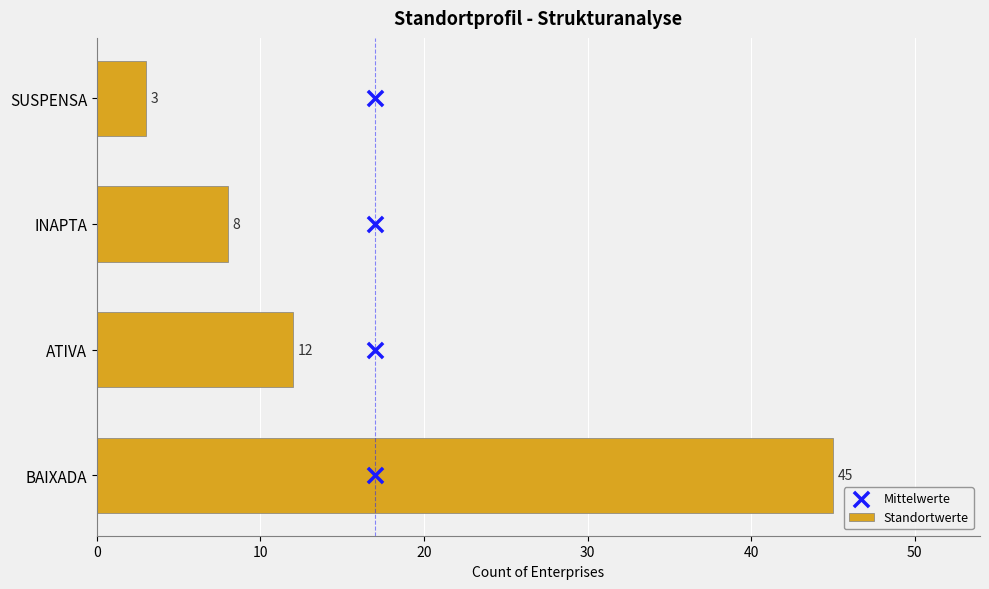

At how many categories does at least one series exceed 42?

1